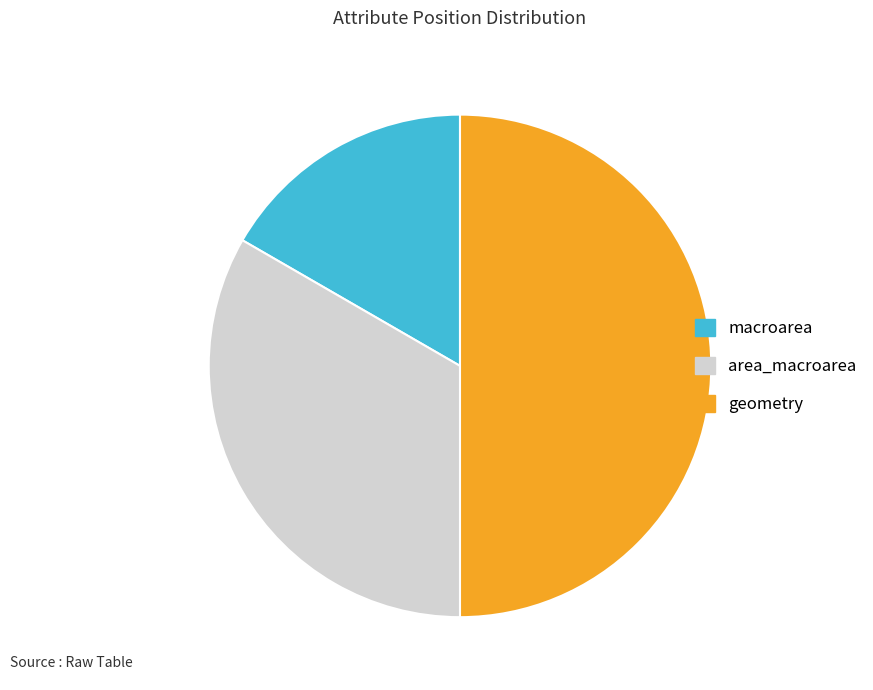

Count the number of slices in the pie.

3